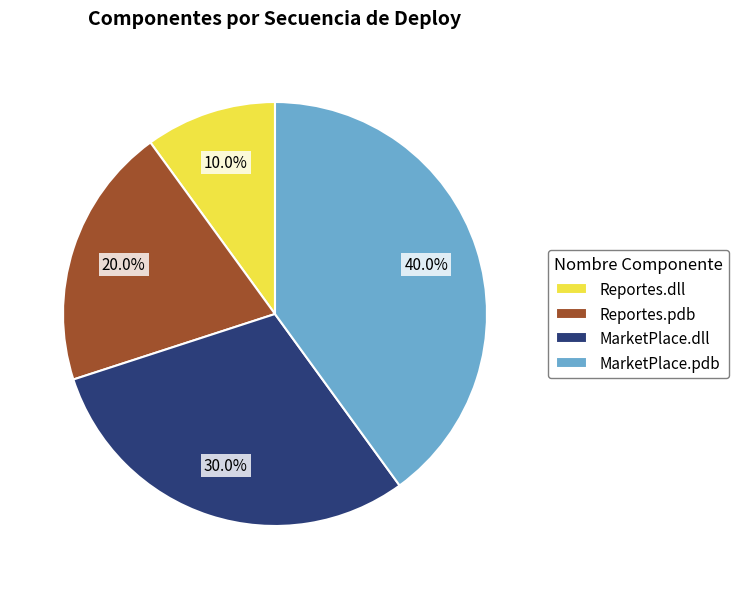

How many segments does this pie chart have?

4